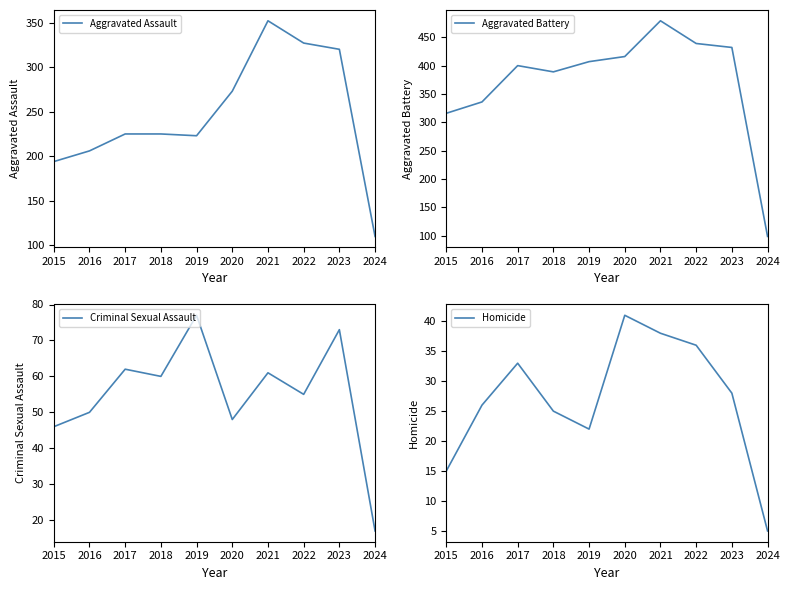

At 2021, list the series in order from smallest to largest.

Homicide, Criminal Sexual Assault, Aggravated Assault, Aggravated Battery